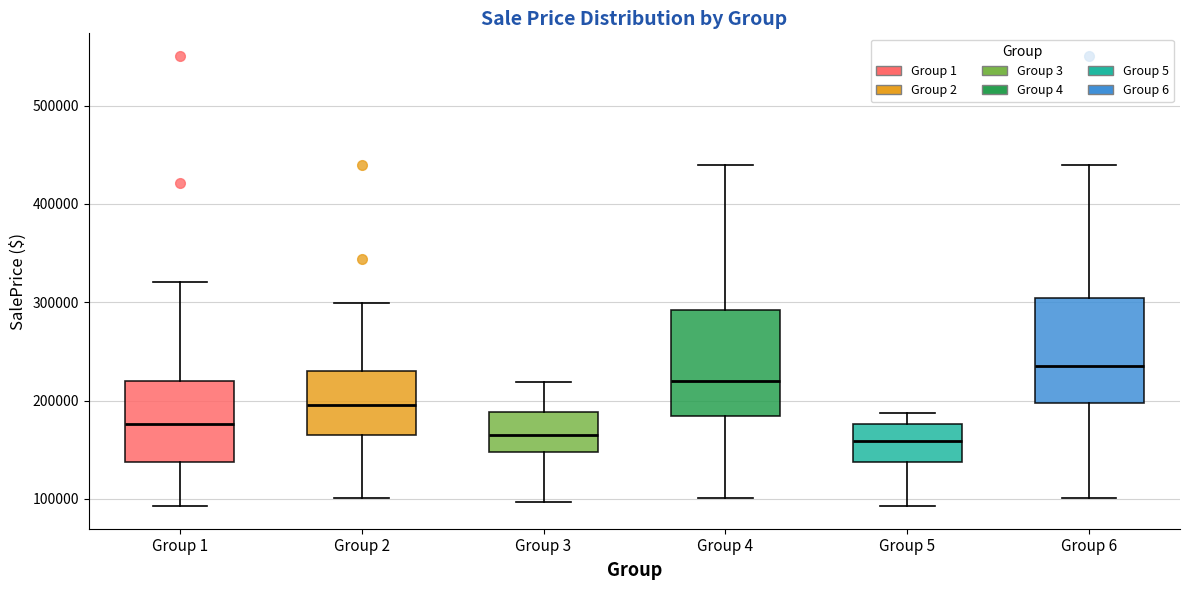

Reading left to right, transcribe this box plot: for each box, give where its median line is, the range the box spans, and where its two whiskers end, as read against the y-axis. The values are not printed on the chart, so give them approximately, as read against the axis.

Group 1: median 180000, box 140000 to 220000, whiskers 90000 to 320000
Group 2: median 200000, box 170000 to 230000, whiskers 100000 to 300000
Group 3: median 170000, box 150000 to 190000, whiskers 100000 to 220000
Group 4: median 220000, box 180000 to 290000, whiskers 100000 to 440000
Group 5: median 160000, box 140000 to 180000, whiskers 90000 to 190000
Group 6: median 240000, box 200000 to 300000, whiskers 100000 to 440000